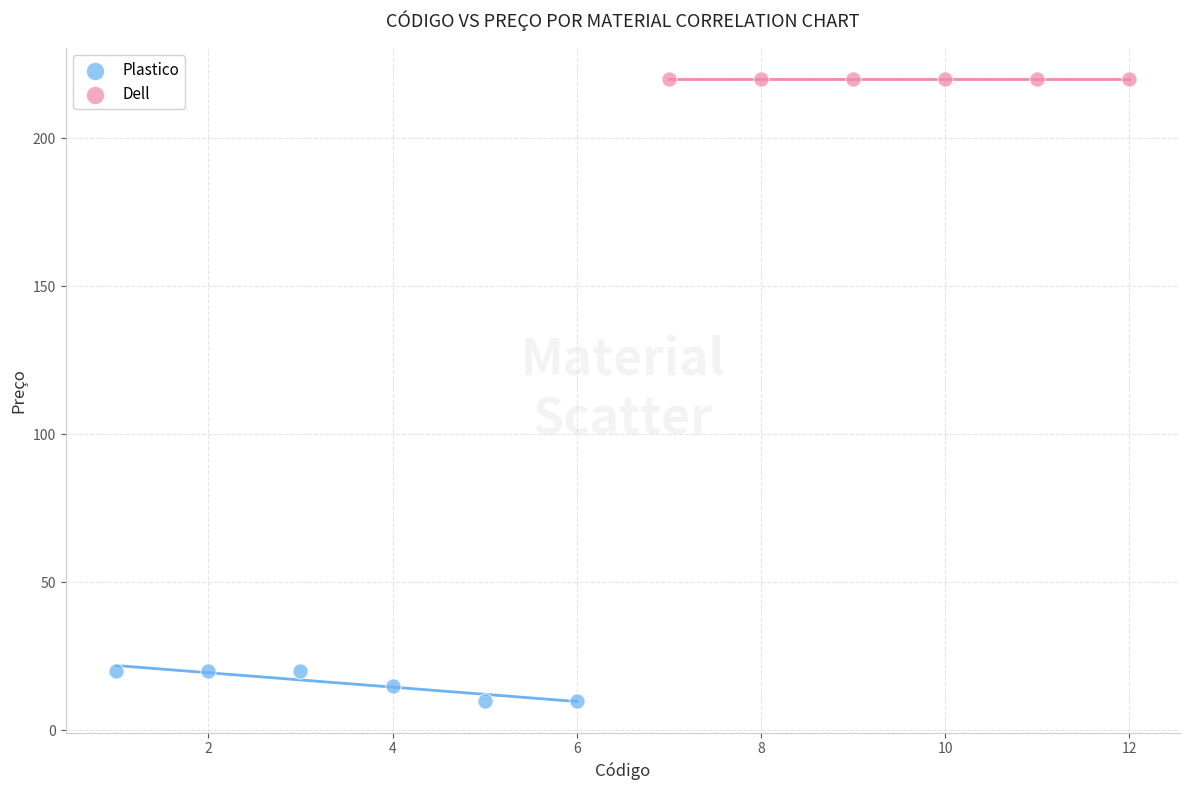

Which series reaches the maximum Y coordinate?

Dell